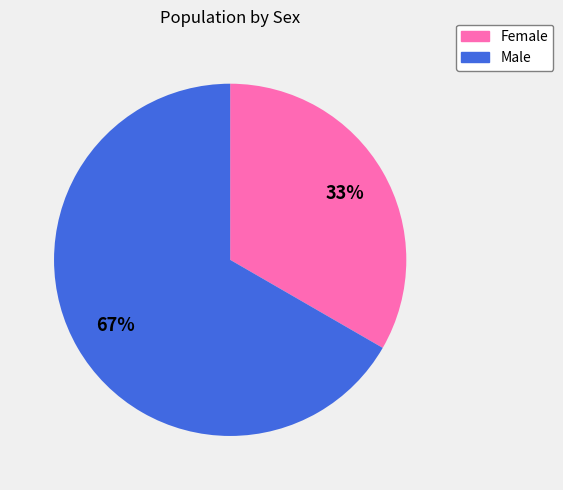

To the nearest percent, what is the combined percentage of Female and Male?

100%